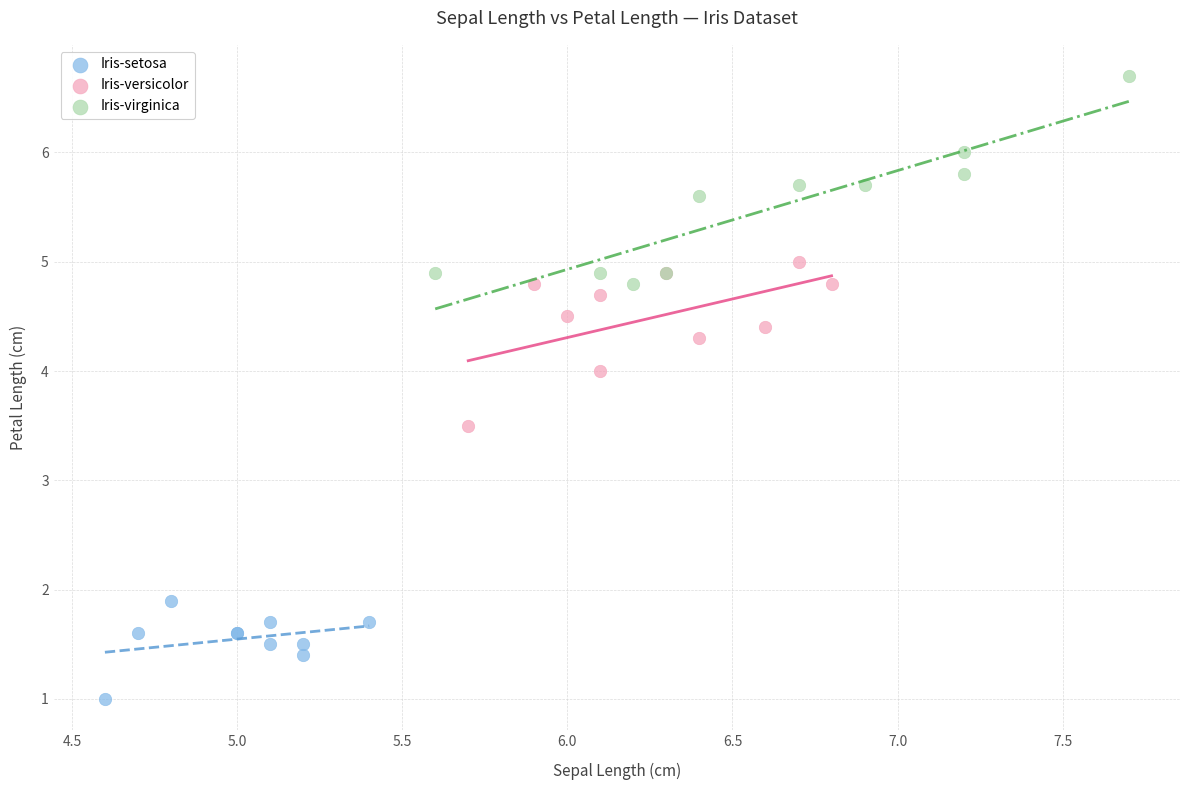

Which series contains the lowest Y value?

Iris-setosa